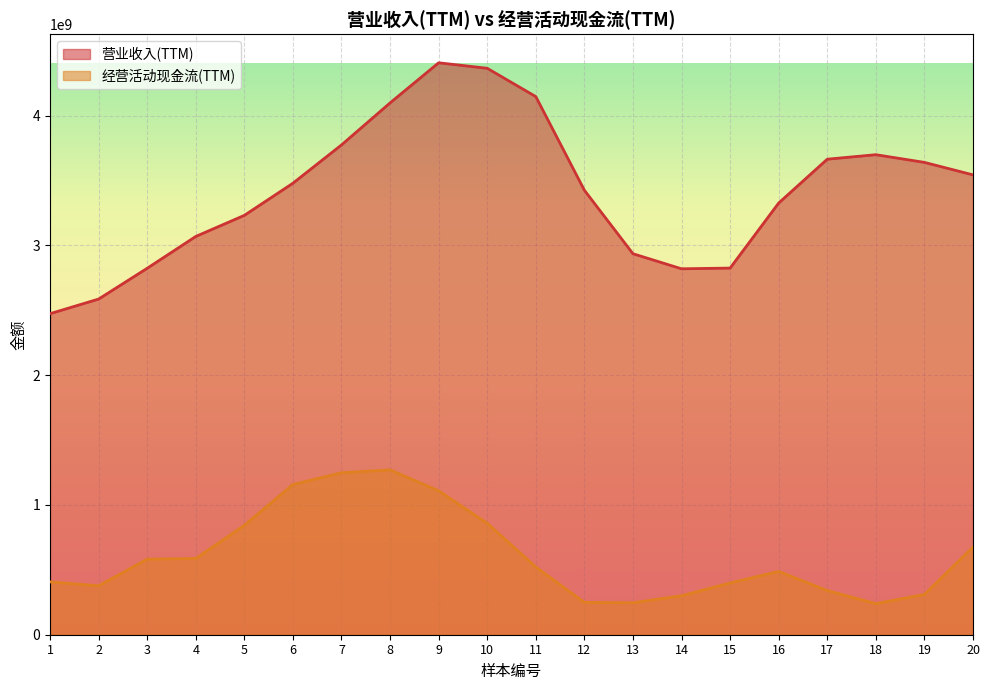

What is the sum of the 营业收入(TTM) values at 16 and 18?

7025159936